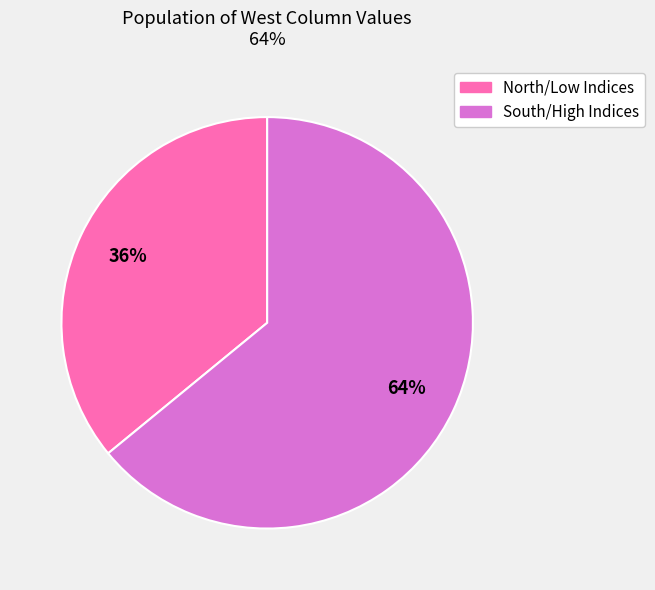

To the nearest percent, what is the average slice percentage?

50%